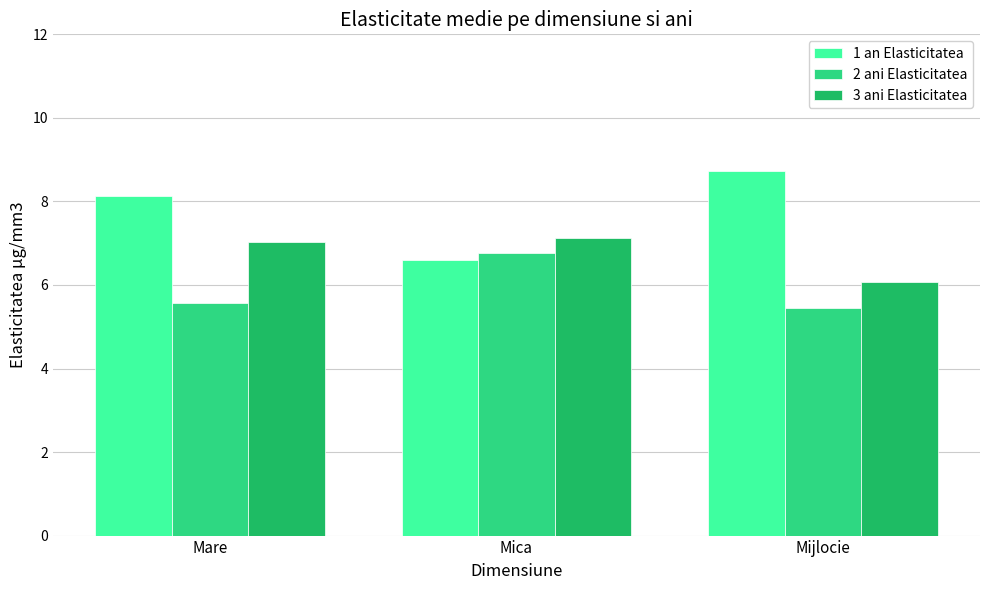

List the series in order of their overall mean, lowest first.

2 ani Elasticitatea, 3 ani Elasticitatea, 1 an Elasticitatea